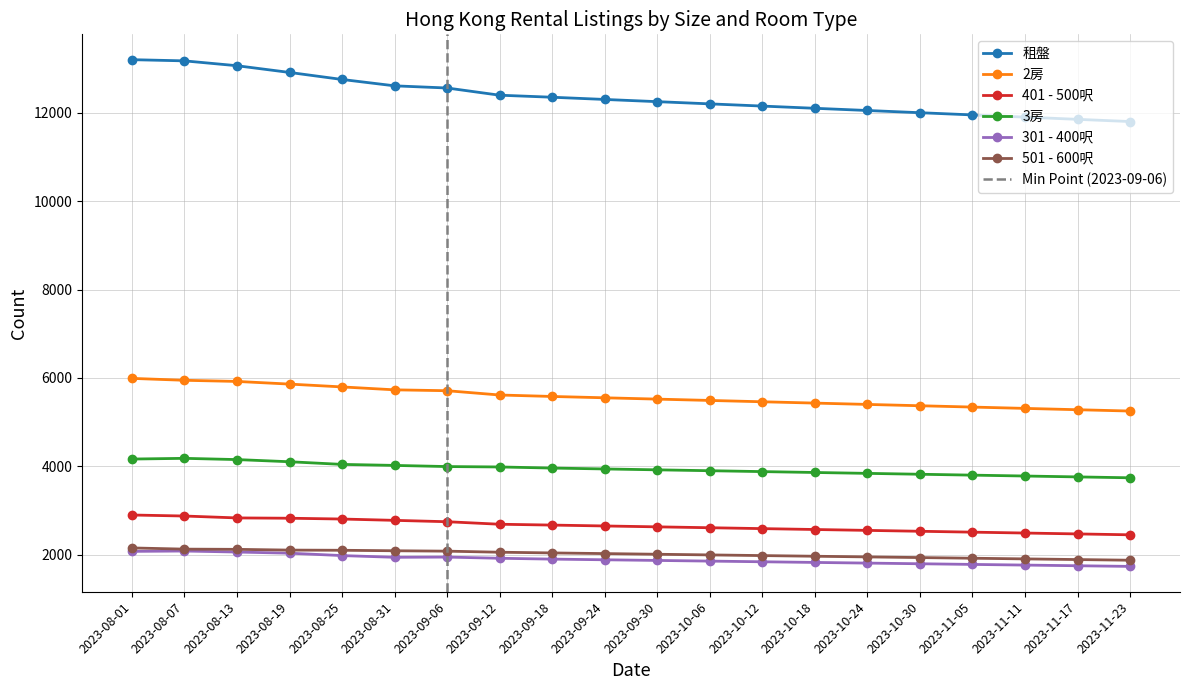

What is the sum of all 301 - 400呎 values?

37848